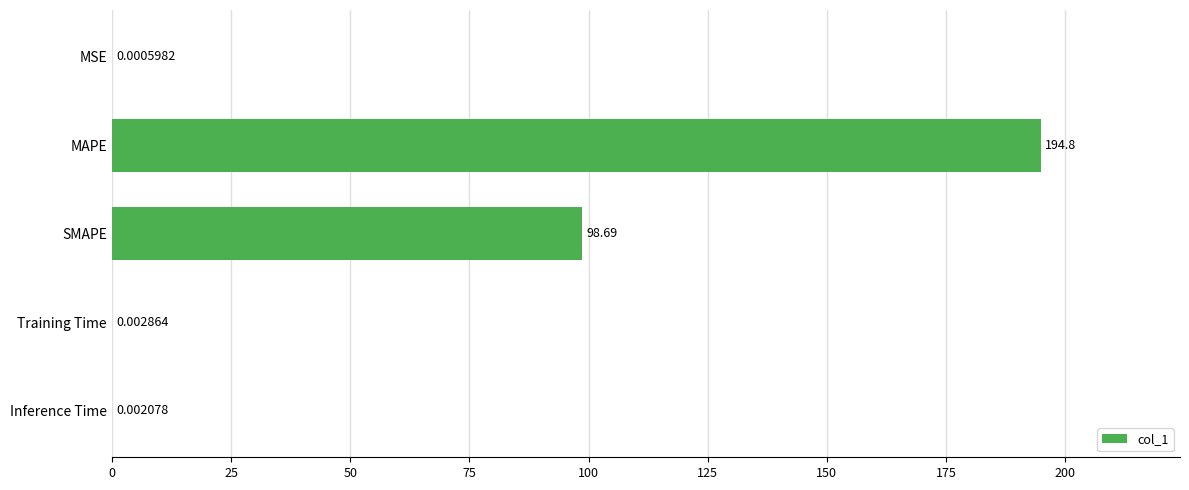

How many categories are shown in the chart?

5